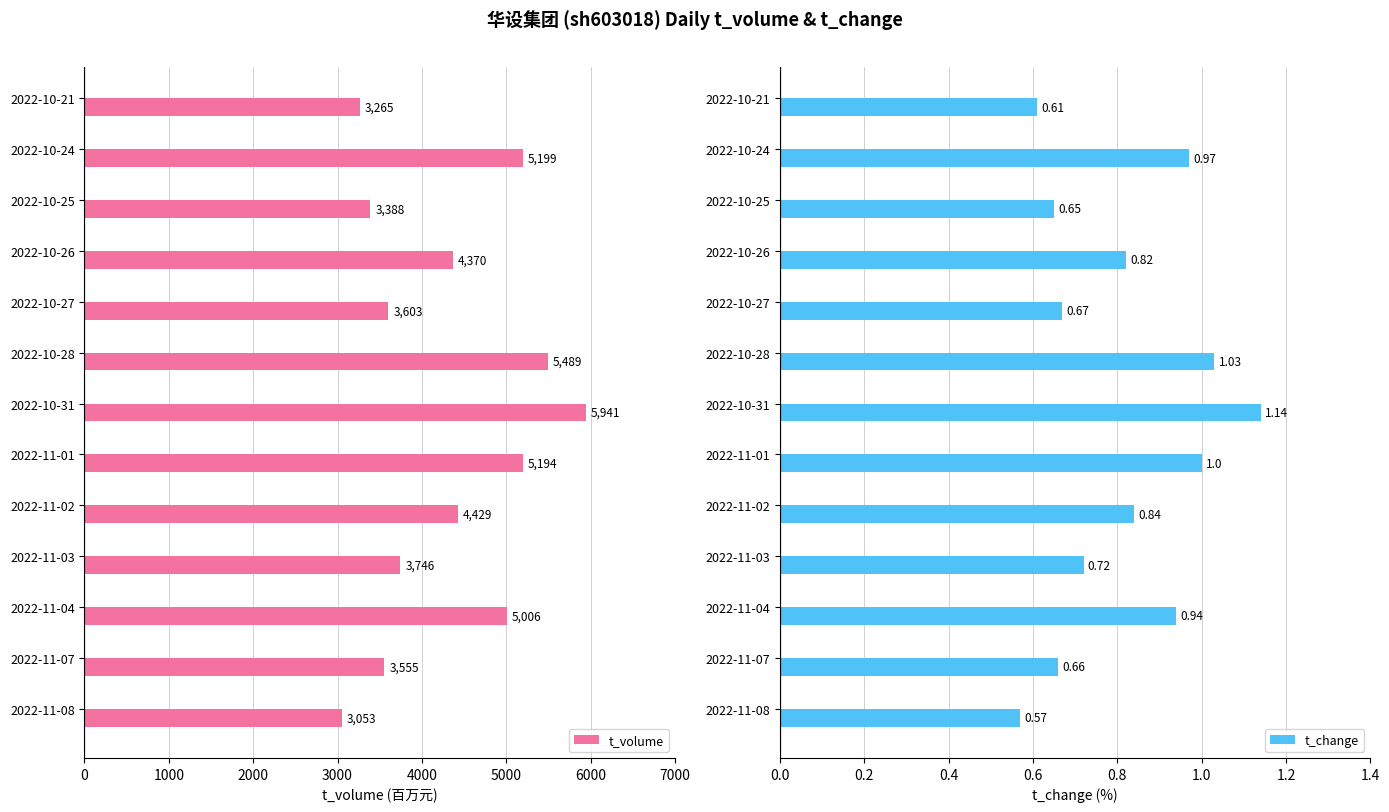

Is it true that t_change equals 1.3 at 2022-11-04?

False